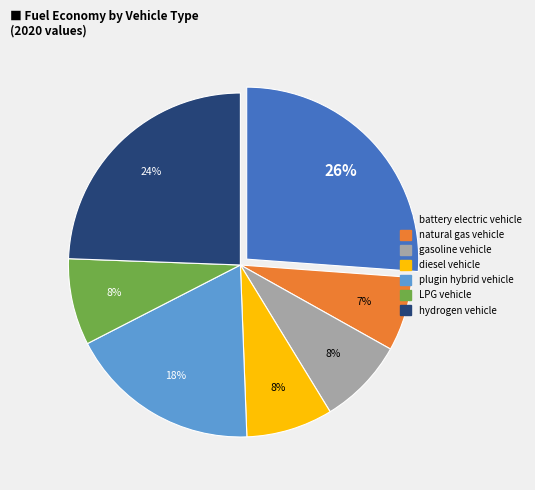

Which slice is the largest?

battery electric vehicle